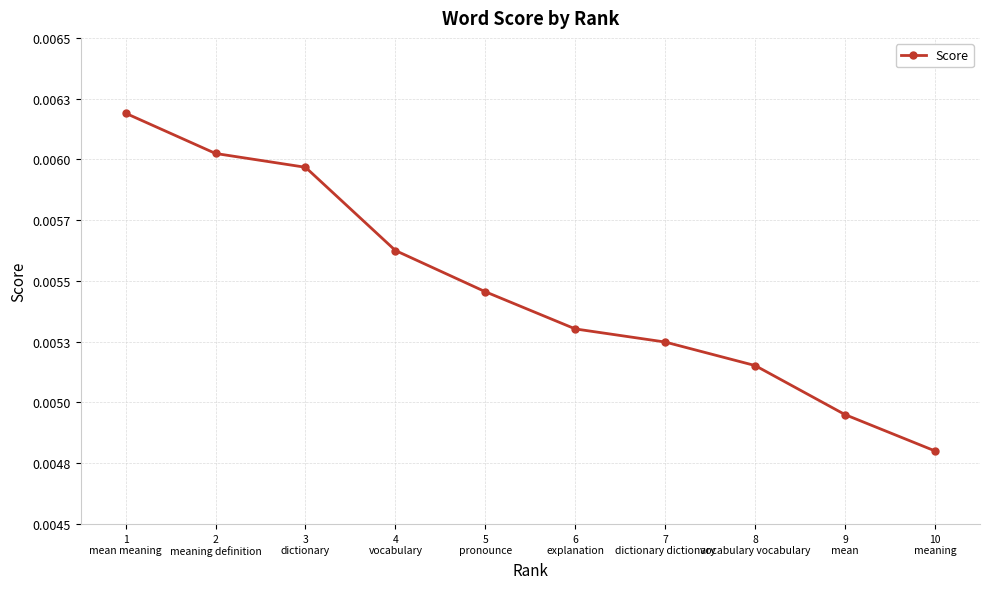

Rank the categories by value from highest to lowest.

1
mean meaning, 2
meaning definition, 3
dictionary, 4
vocabulary, 5
pronounce, 6
explanation, 7
dictionary dictionary, 8
vocabulary vocabulary, 9
mean, 10
meaning